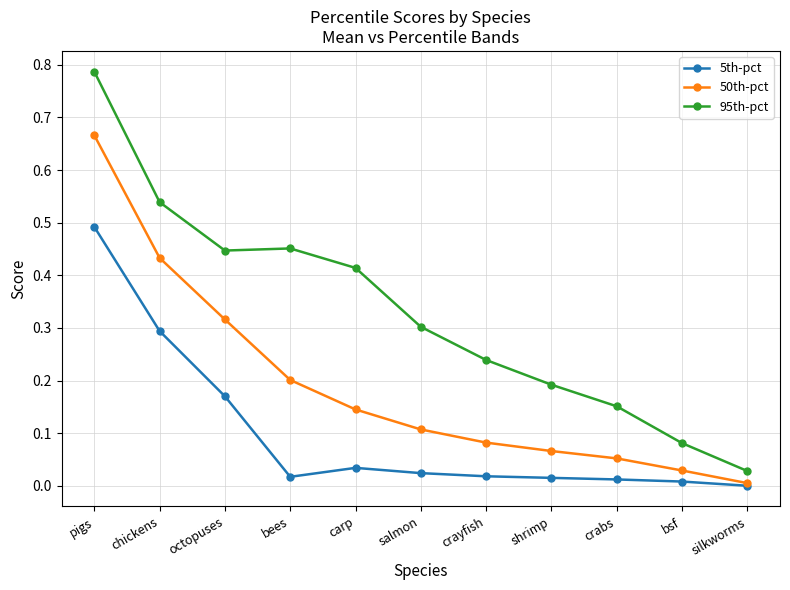

List the series in order of their peak value, lowest first.

5th-pct, 50th-pct, 95th-pct